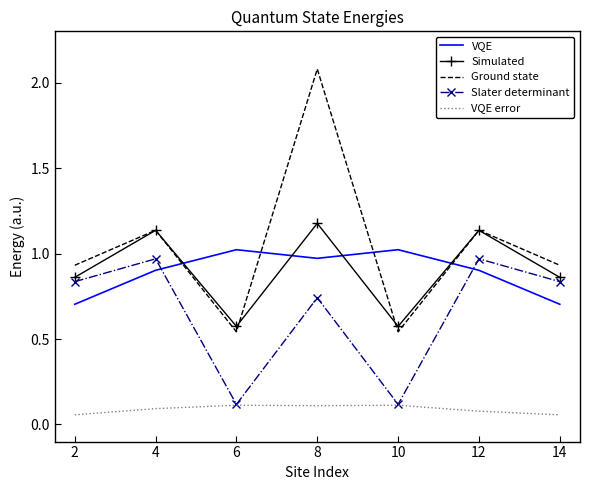

The VQE error series shows 0.1 at 10. True or false?

True